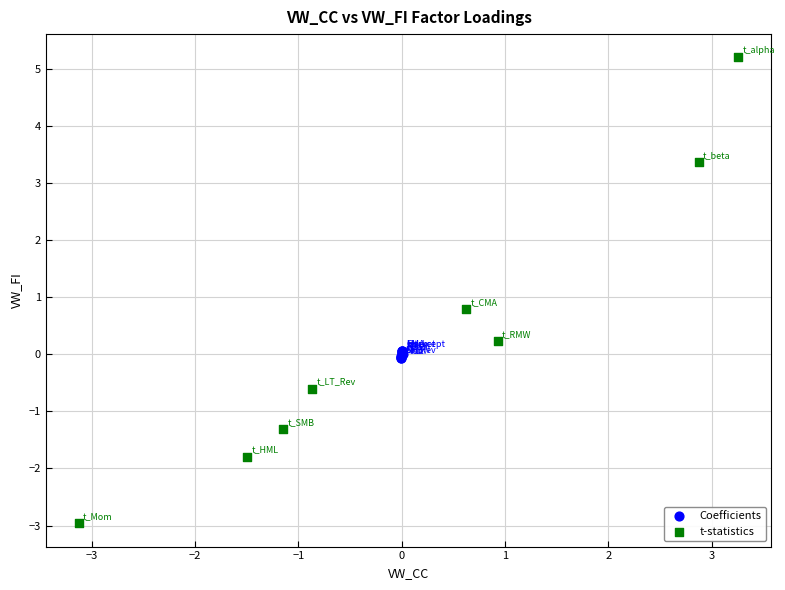

Which series has the widest spread of Y values?

t-statistics